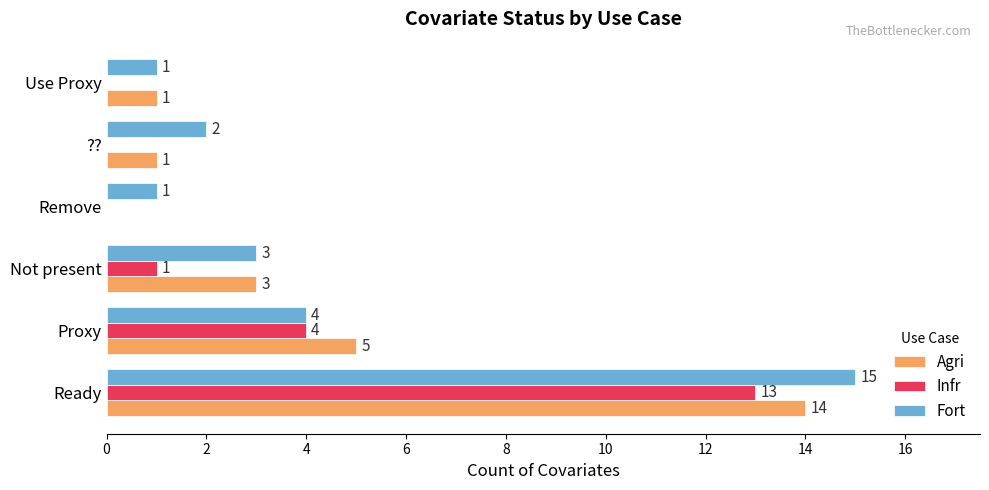

What is the sum of all Fort values?

26